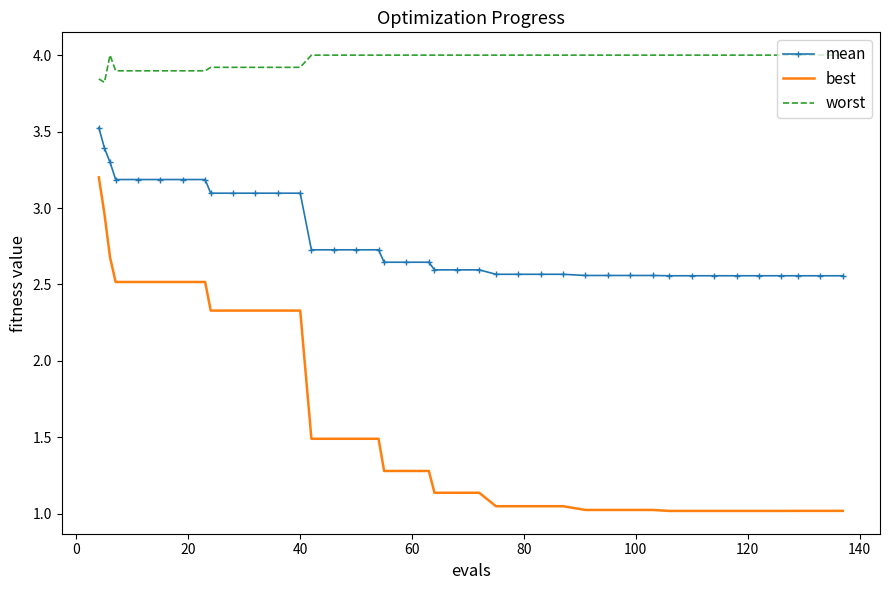

List the series in order of their overall mean, lowest first.

best, mean, worst